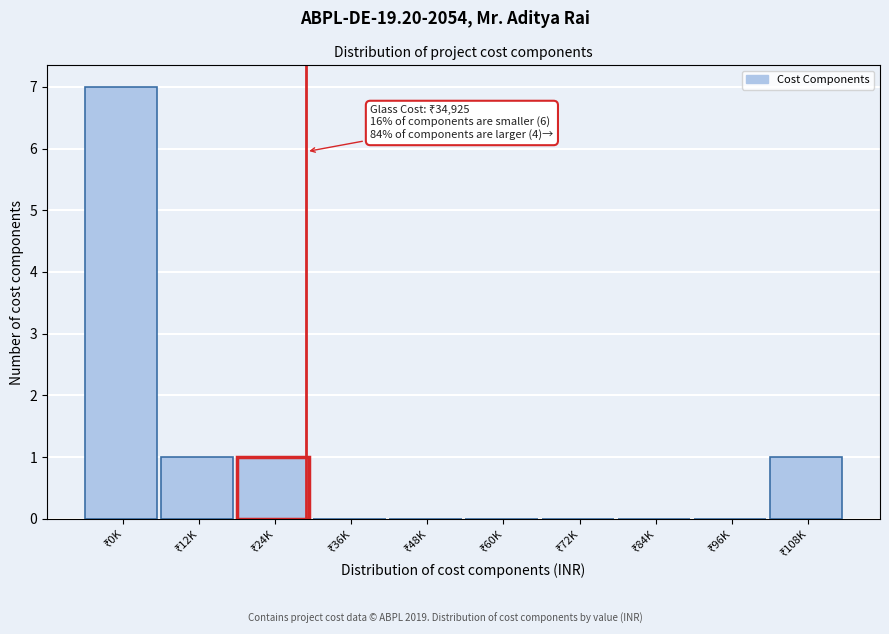

What is the maximum value shown in the chart?

7